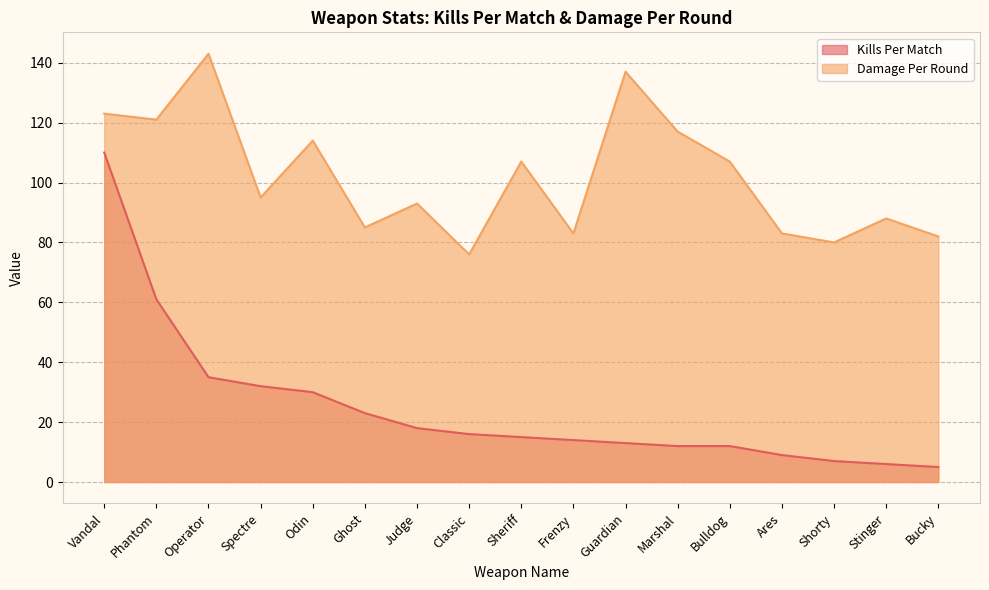

Reading left to right, transcribe all the data shown in this chart.

Kills Per Match: Vandal=110	Phantom=61	Operator=35	Spectre=32	Odin=30	Ghost=23	Judge=18	Classic=16	Sheriff=15	Frenzy=14	Guardian=13	Marshal=12	Bulldog=12	Ares=9	Shorty=7	Stinger=6	Bucky=5
Damage Per Round: Vandal=123	Phantom=121	Operator=143	Spectre=95	Odin=114	Ghost=85	Judge=93	Classic=76	Sheriff=107	Frenzy=83	Guardian=137	Marshal=117	Bulldog=107	Ares=83	Shorty=80	Stinger=88	Bucky=82